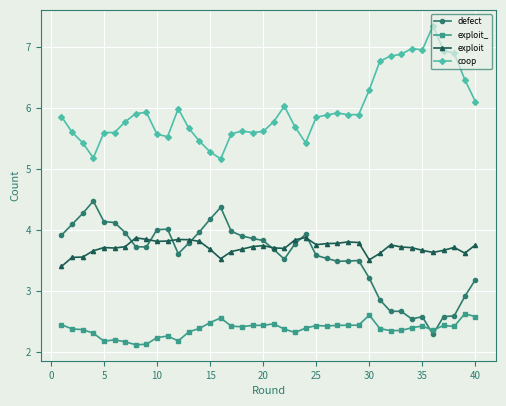

True or false: exploit has more than 1 interior local peaks.

True